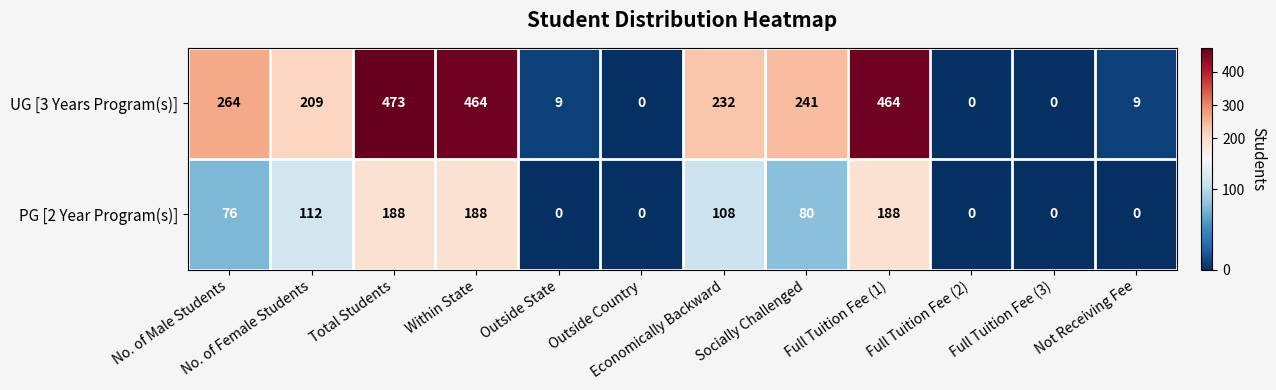

The value of UG [3 Years Program(s)] at Full Tuition Fee (1) is 178. True or false?

False